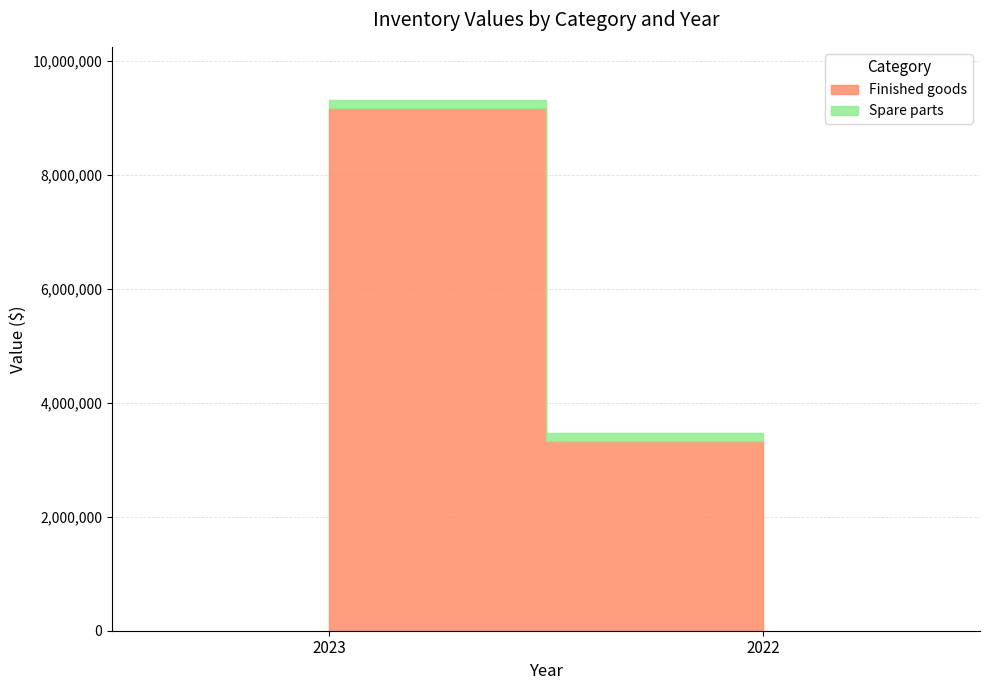

Rank the series at 2023 from highest to lowest value.

Finished goods, Spare parts